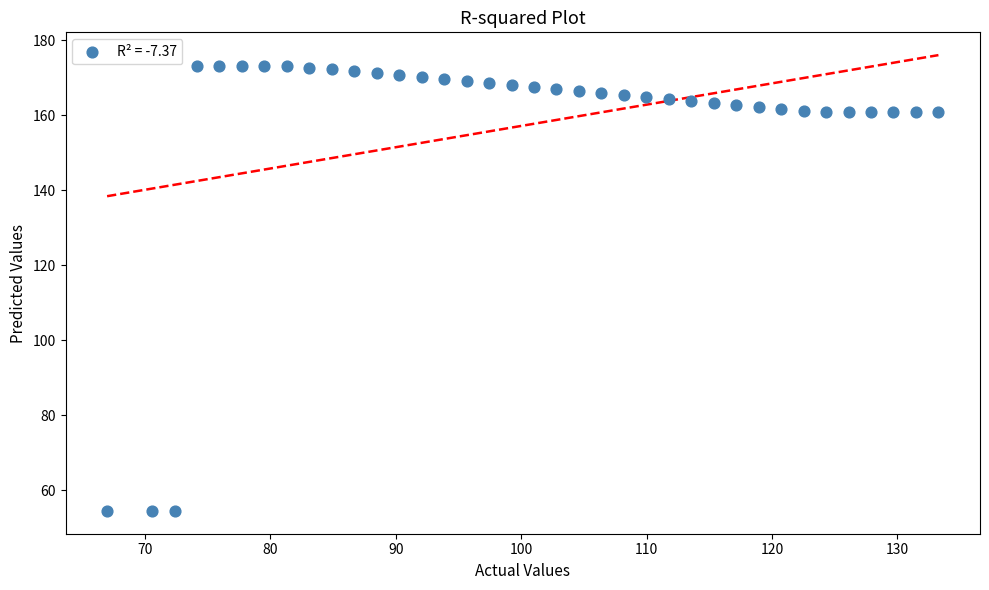

What is the range of X values (max minus min)?

66.3